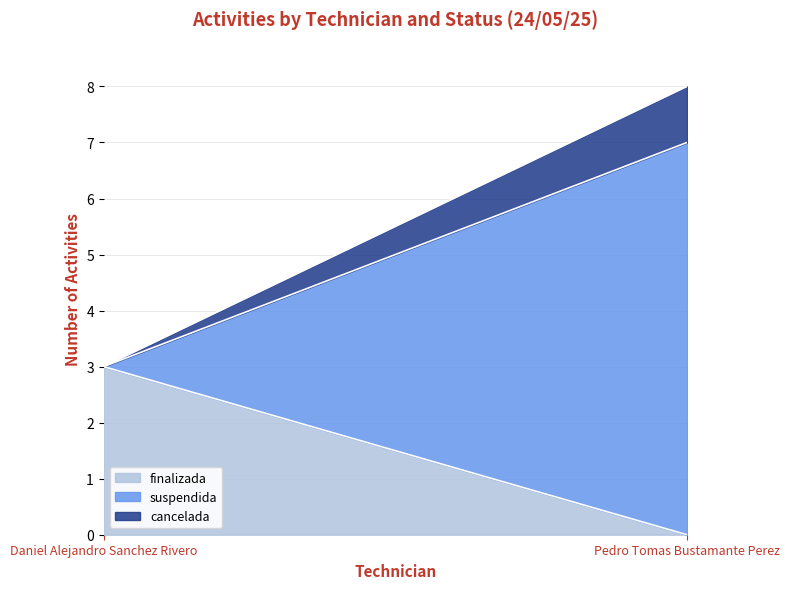

What is the total value across all series at Pedro Tomas Bustamante Perez?

8